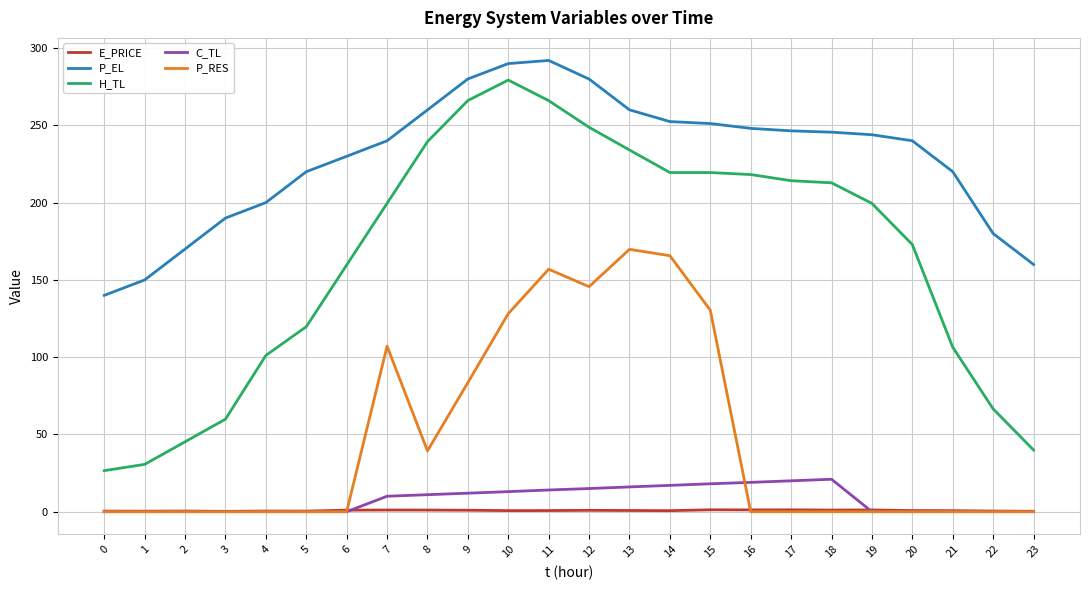

How many values in the H_TL series are below 199?

11